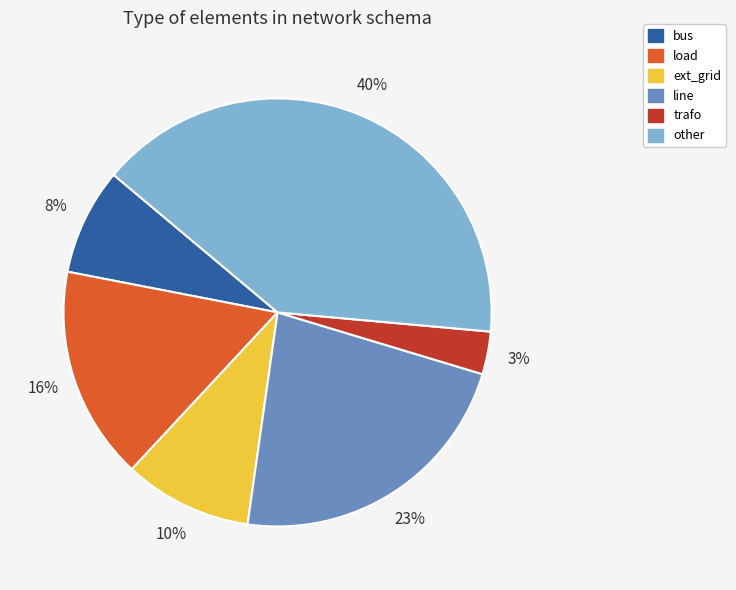

Does line represent more than half of the total?

No